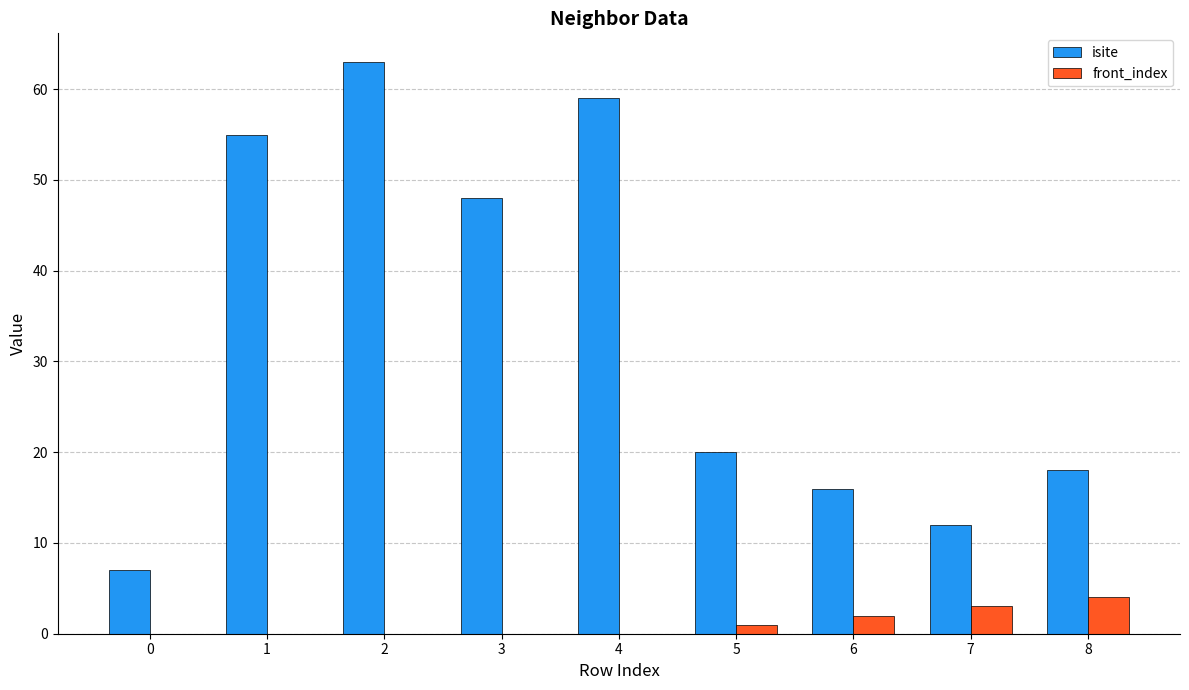

Which series changed the most between 0 and 6?

isite